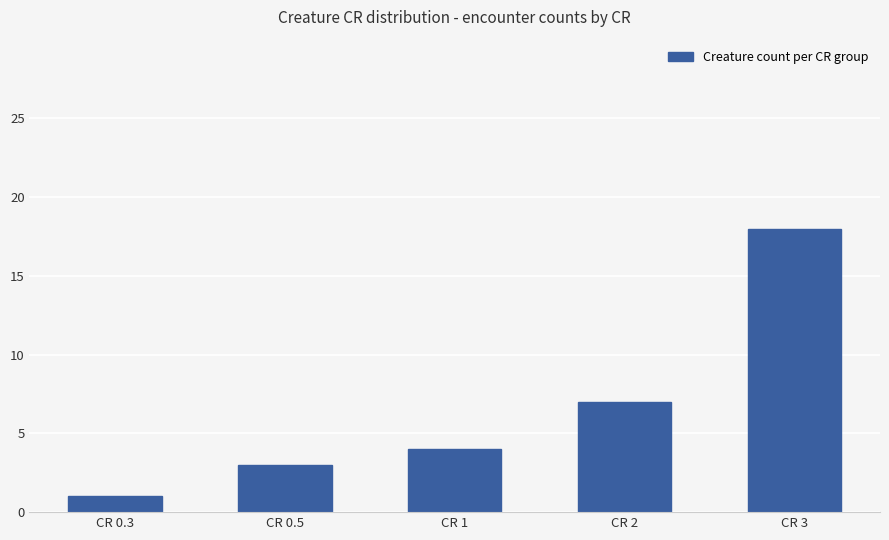

The value at CR 3 is 18. True or false?

True